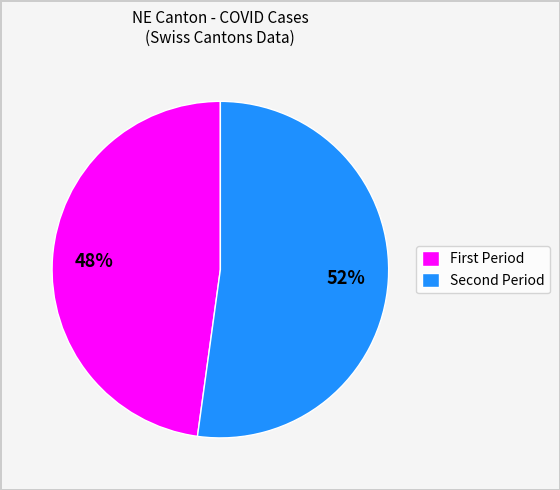

Which slice is the largest?

Second Period